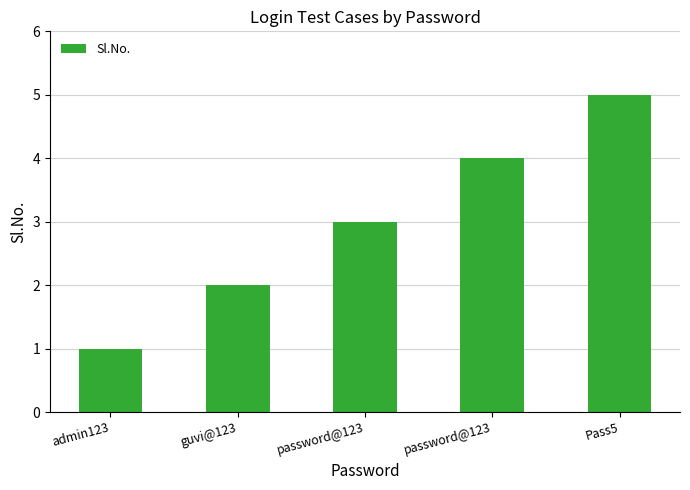

The chart shows a value of 3 at guvi@123. True or false?

False